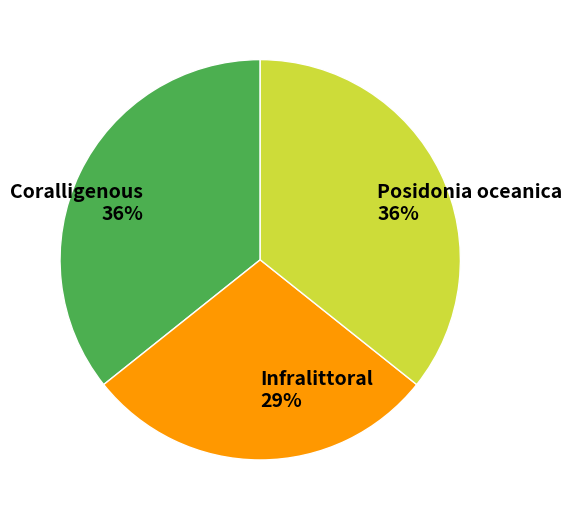

Count the number of slices in the pie.

3